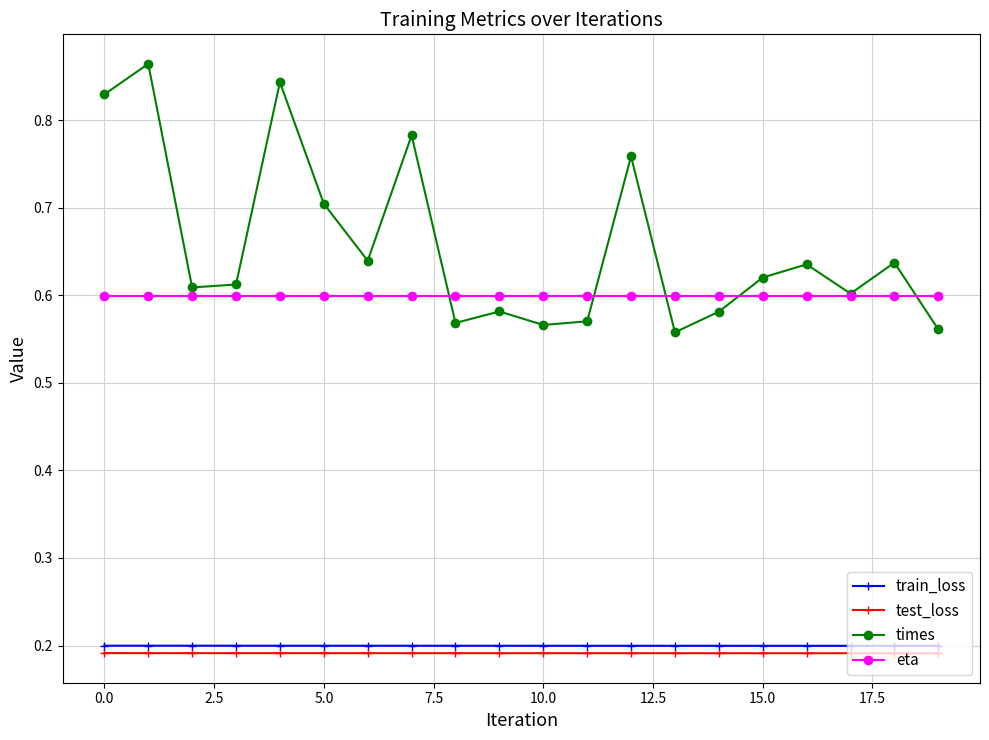

How many times values are between 0 and 1?

20